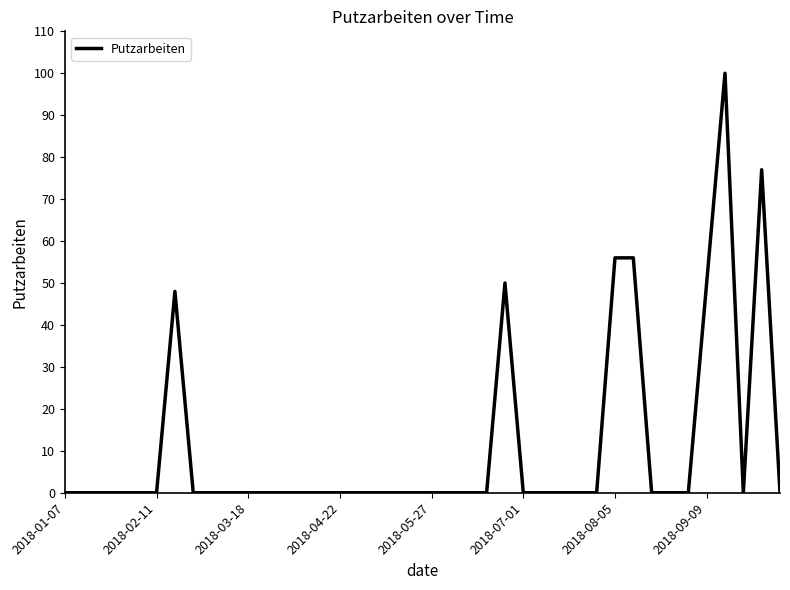

What is the maximum value shown in the chart?

100